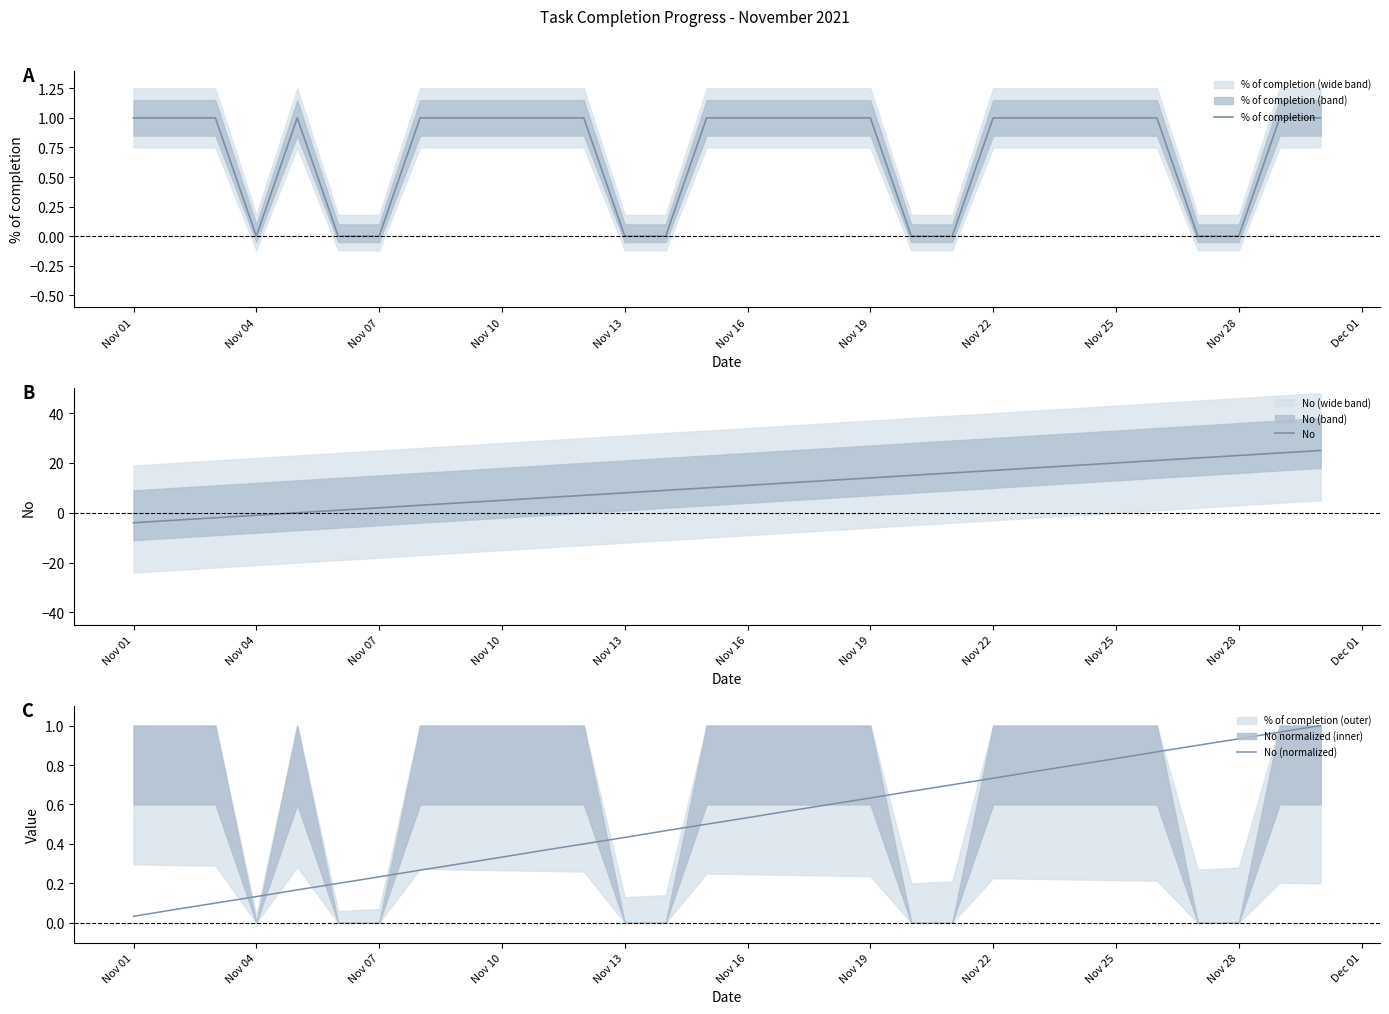

What is the maximum value shown in the chart?

25.0